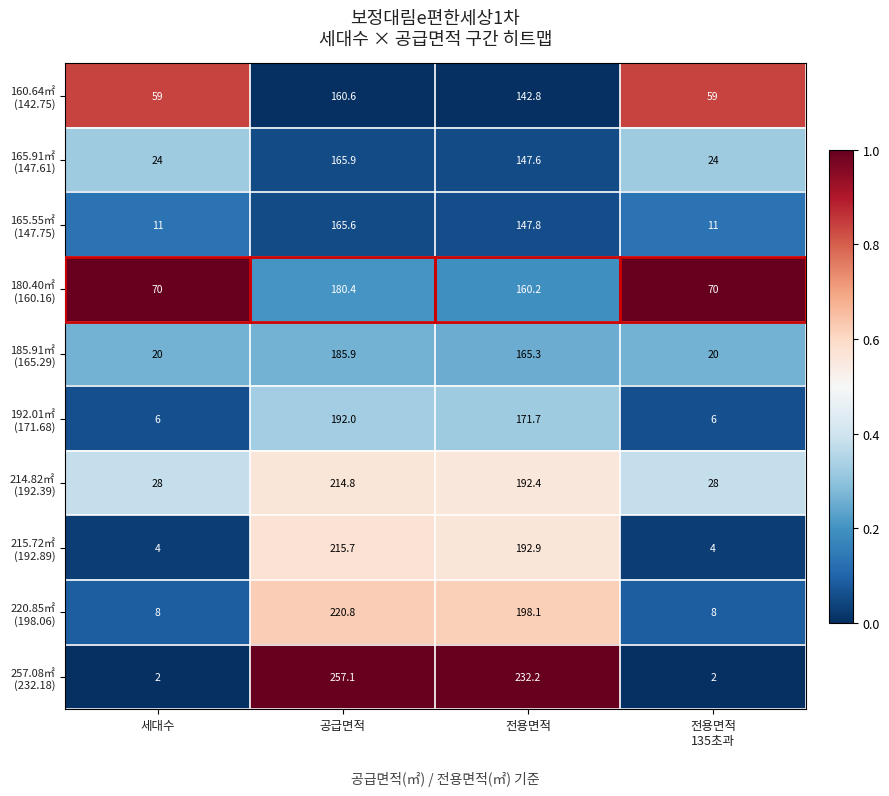

What is the maximum value shown in the chart?

257.1